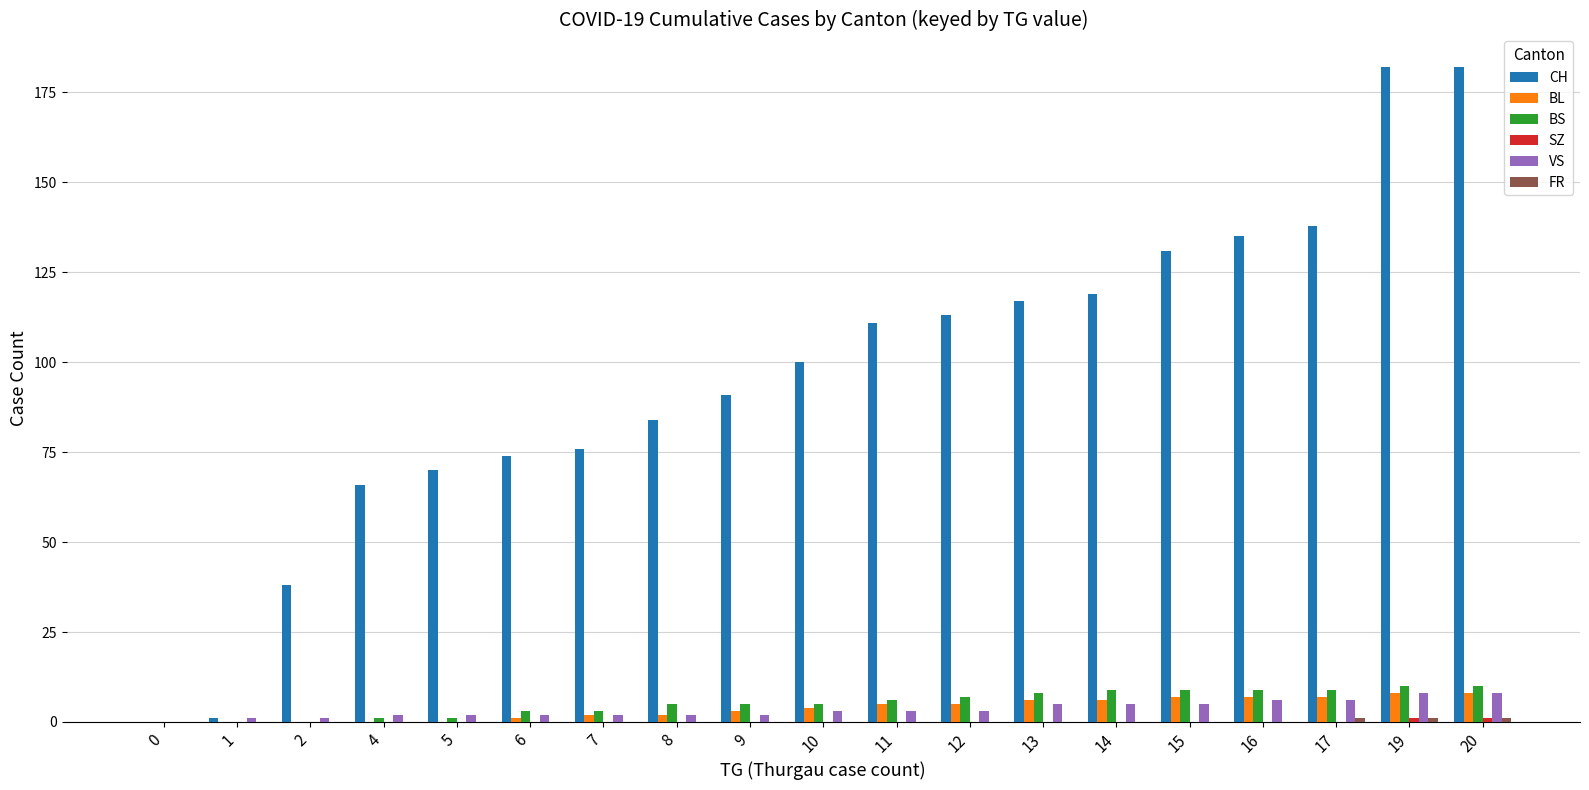

The CH series shows 70 at 5. True or false?

True